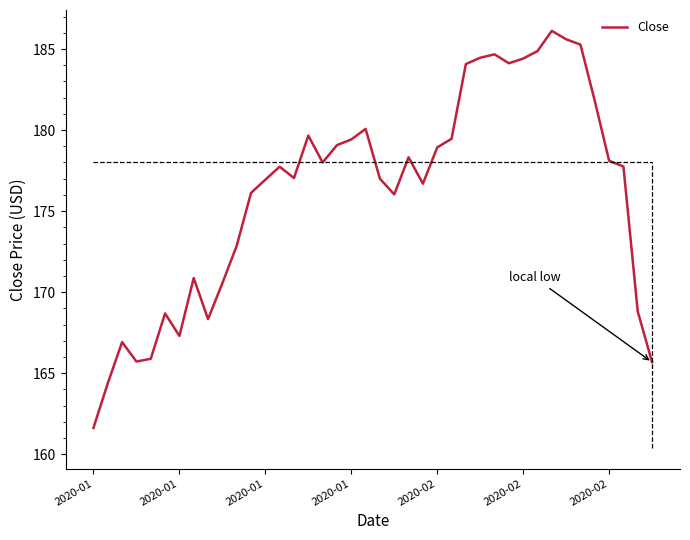

What is the difference between the maximum and minimum values?

24.5